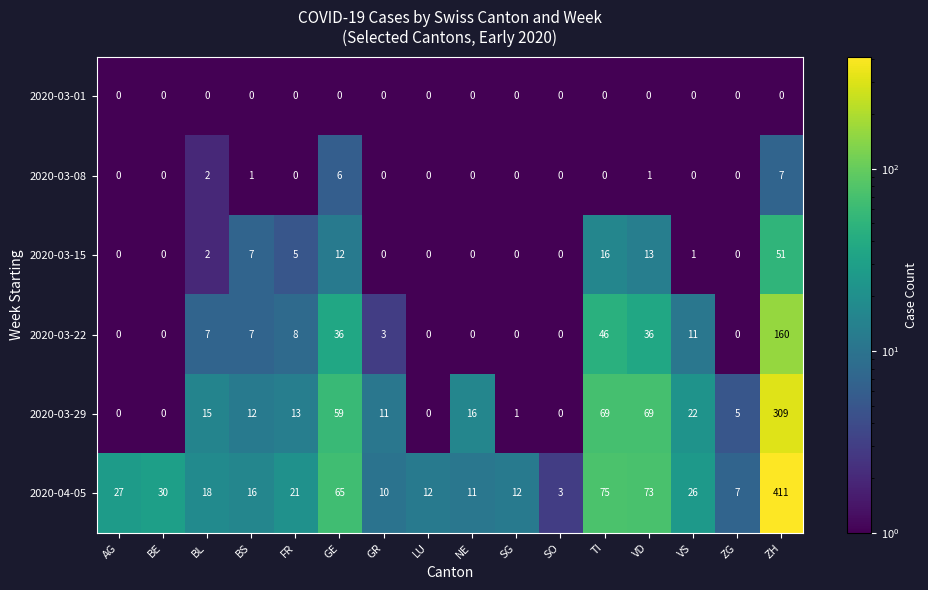

Which series has the widest spread of values?

2020-04-05